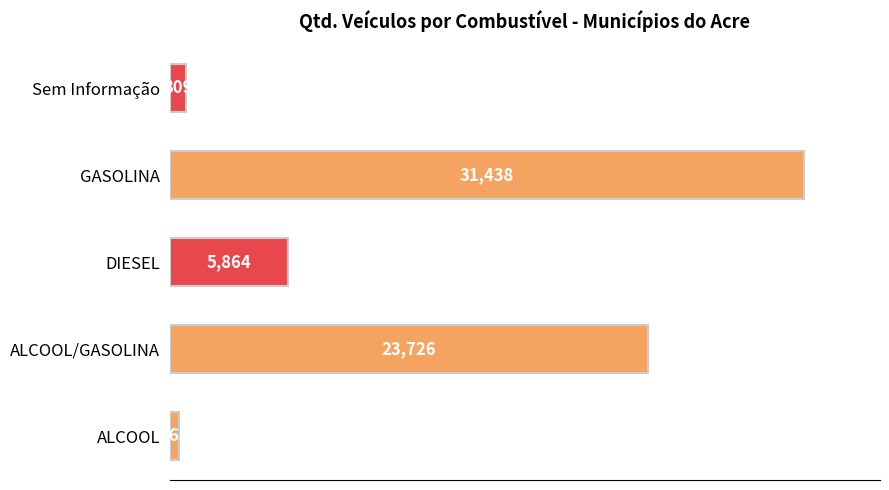

How many categories are shown in the chart?

5